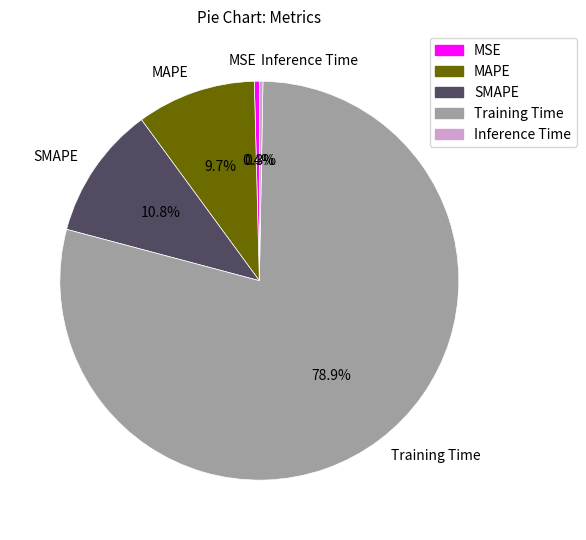

To the nearest percent, what is the average slice percentage?

20%